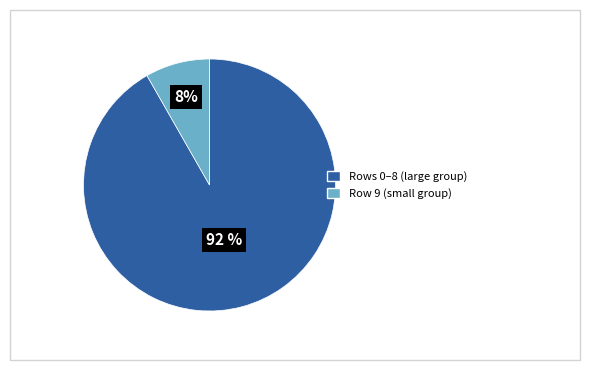

Is there a majority slice in this chart?

Yes